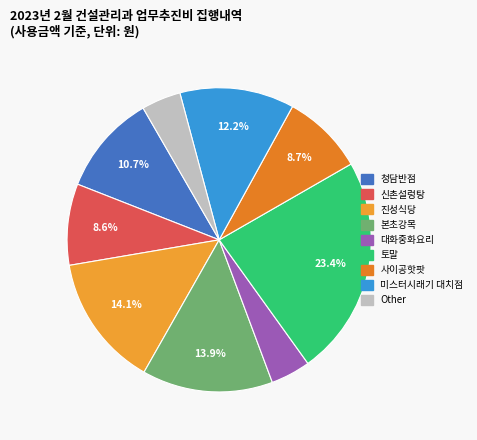

Count the number of slices in the pie.

9